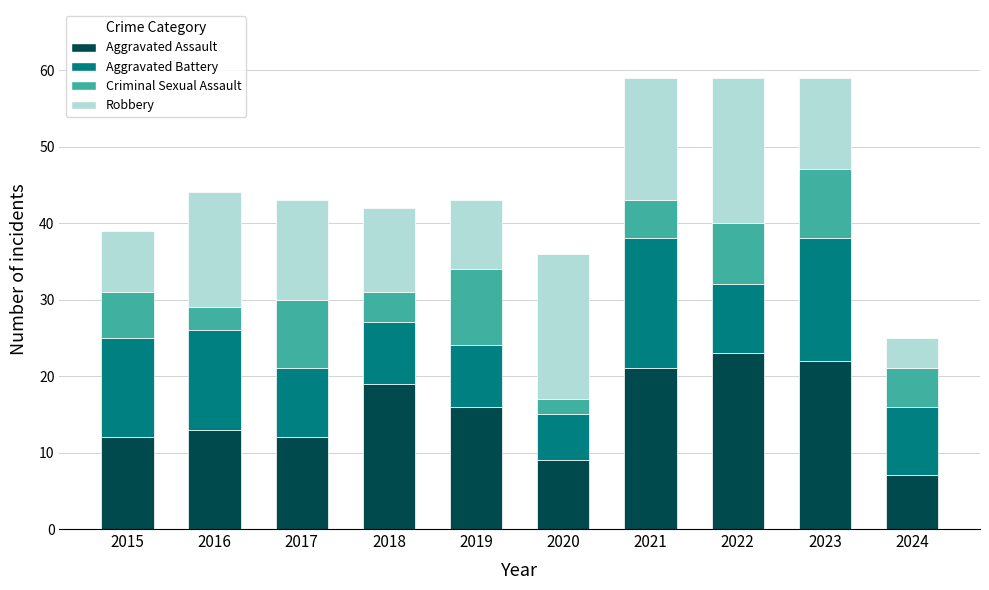

What is the maximum value for Aggravated Assault?

23